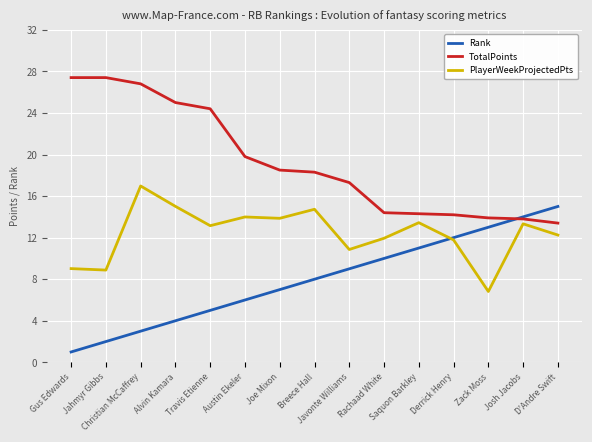

True or false: PlayerWeekProjectedPts and Rank cross at least once.

True